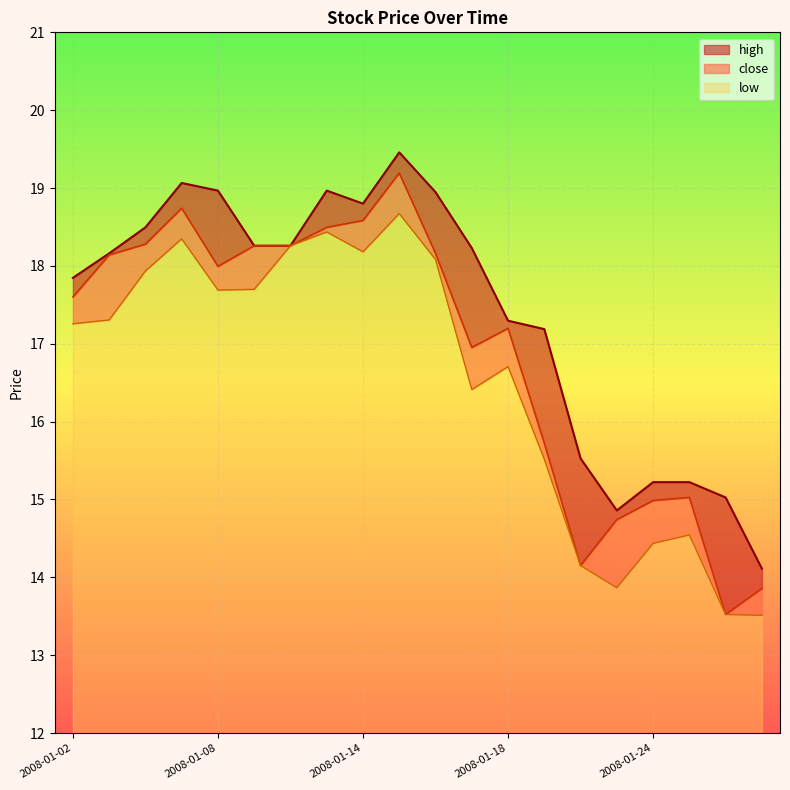

List the series in order of their peak value, lowest first.

low, close, high